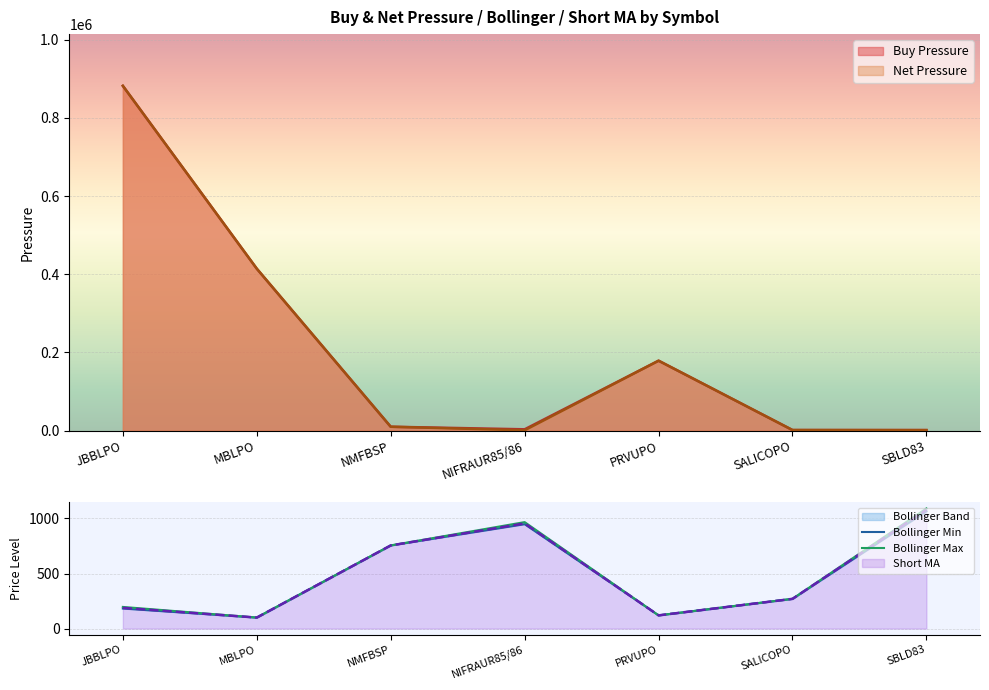

True or false: Bollinger Min has more than 1 interior local peaks.

False